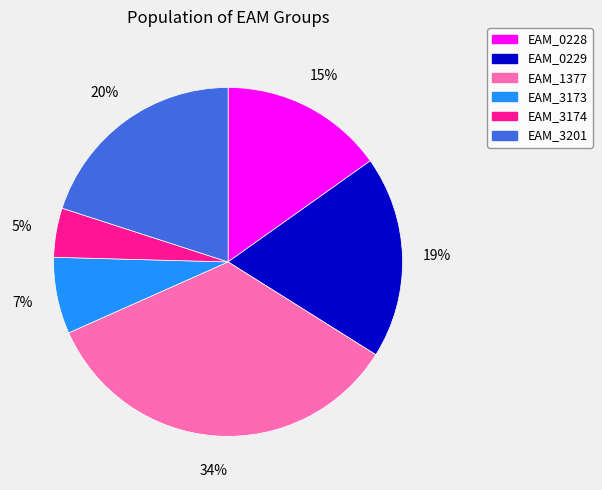

Which has a higher value, EAM_1377 or EAM_0229?

EAM_1377